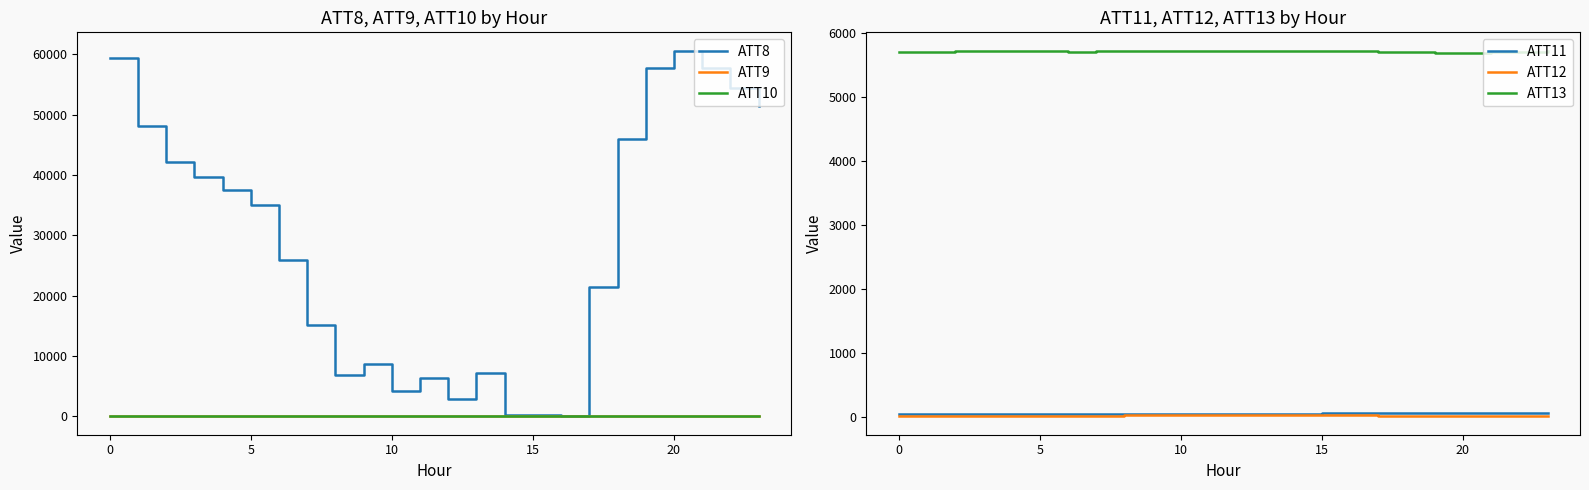

At how many categories does at least one series exceed 5286?

24